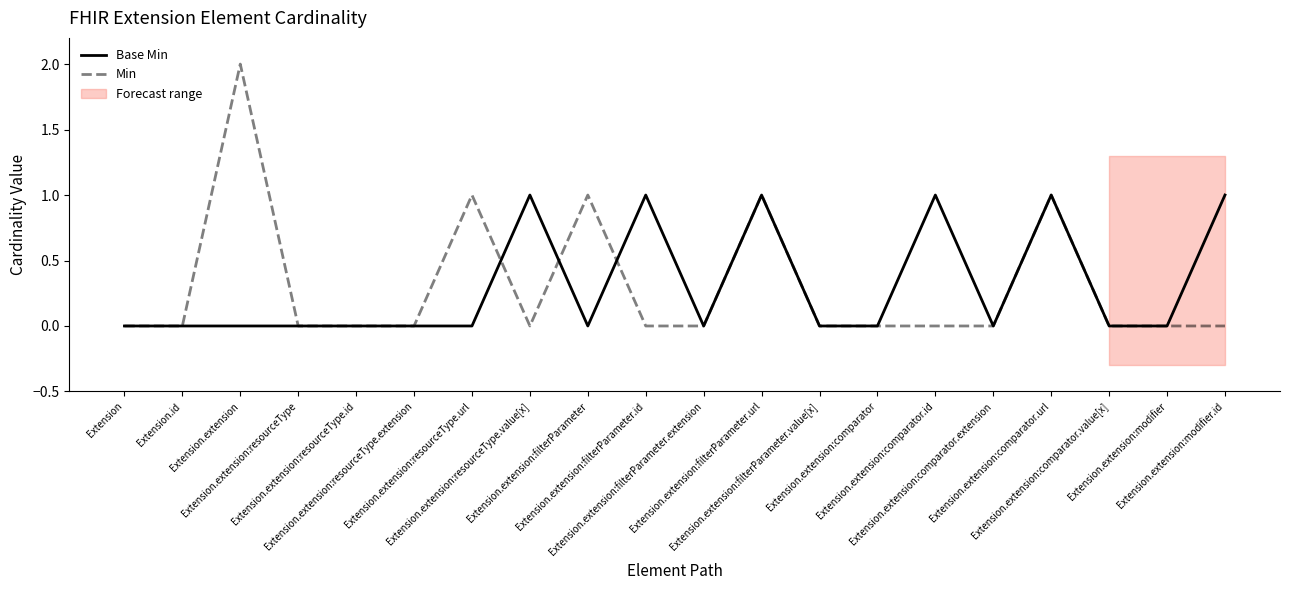

Count the number of categories in the chart.

20